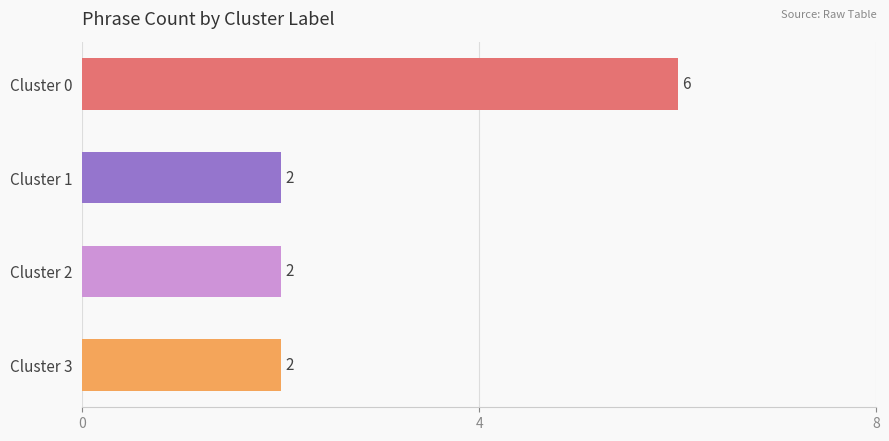

Reading top to bottom, extract all data points from this chart.

6	2	2	2